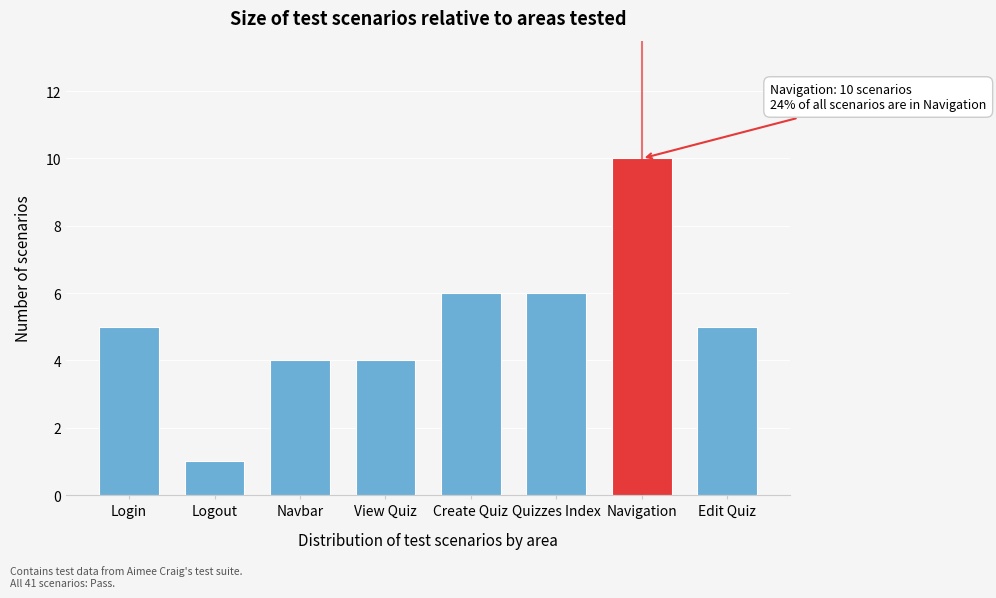

Reading left to right, extract all data points from this chart.

5	1	4	4	6	6	10	5